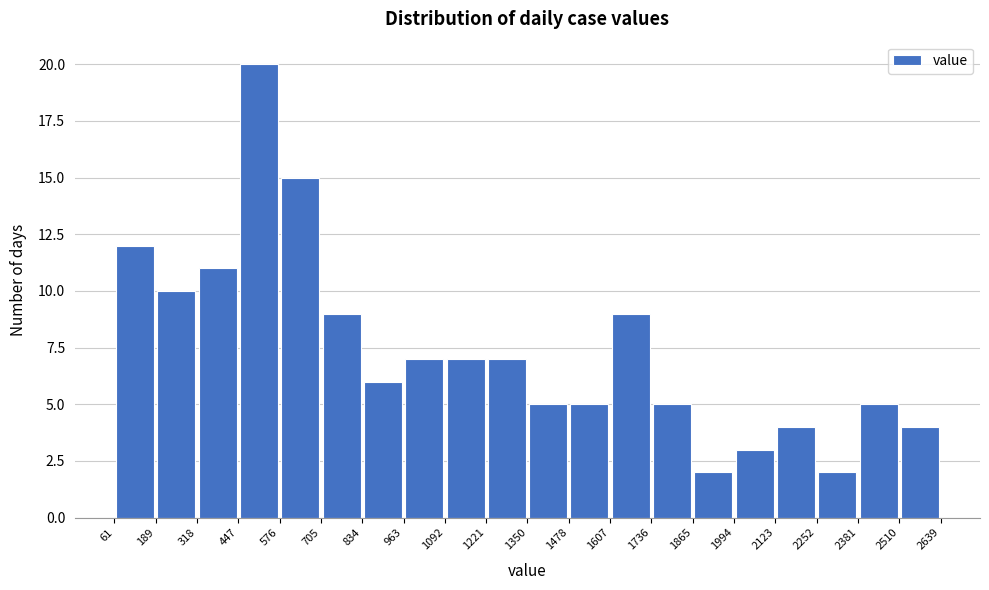

Reading left to right, list every bar in this chart as the range it spans on the x-axis followed by its height. The values are not printed on the chart, so give them approximately, as read against the axis.

61 to 189: 12
189 to 318: 10
318 to 447: 11
447 to 576: 20
576 to 705: 15
705 to 834: 9
834 to 963: 6
963 to 1092: 7
1092 to 1221: 7
1221 to 1350: 7
1350 to 1478: 5
1478 to 1607: 5
1607 to 1736: 9
1736 to 1865: 5
1865 to 1994: 2
1994 to 2123: 3
2123 to 2252: 4
2252 to 2381: 2
2381 to 2510: 5
2510 to 2639: 4